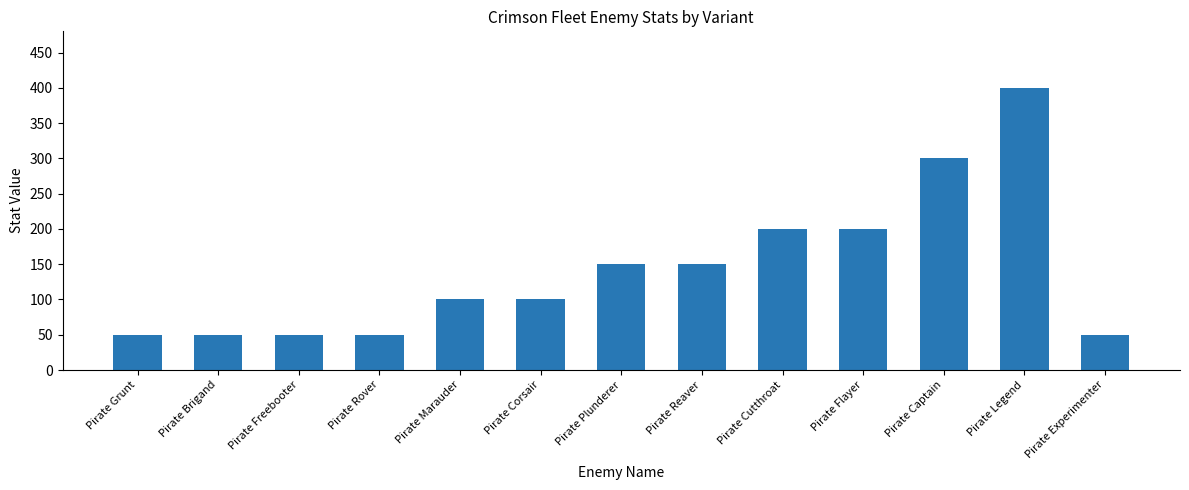

What is the value of the 1st bar from the left?

50